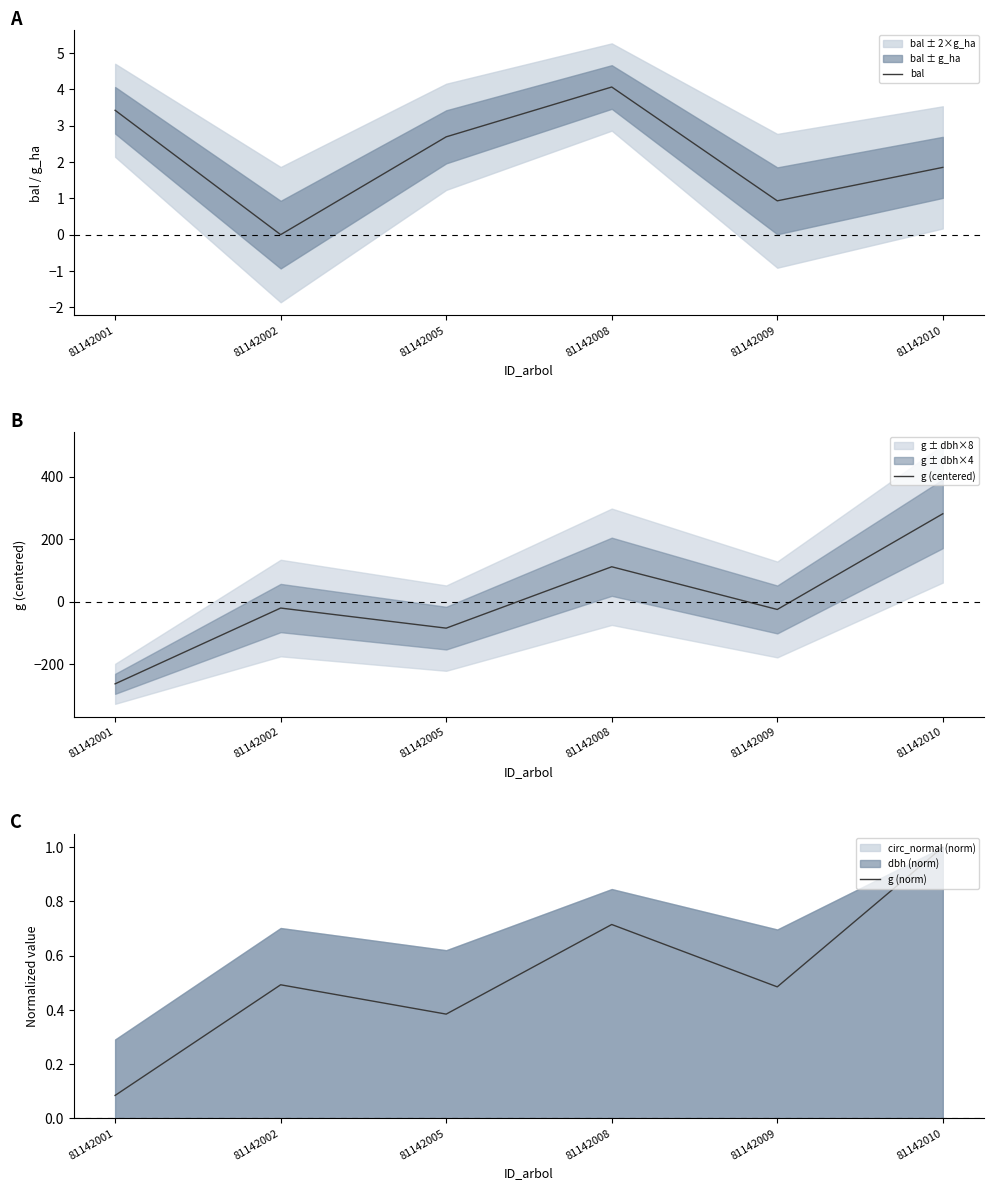

What is the highest value of the g (centered) series?

281.0